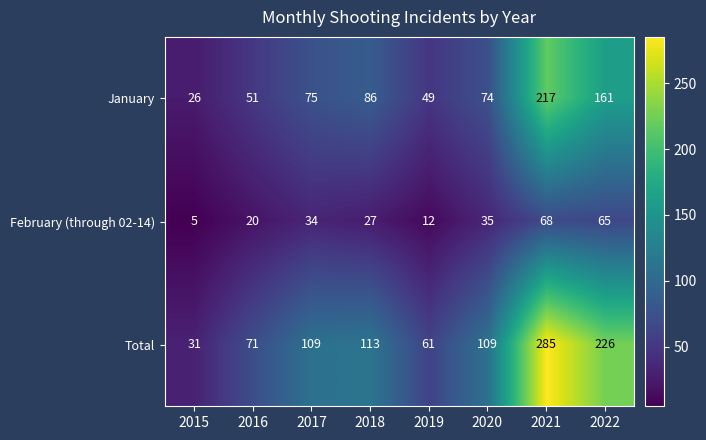

The Total series shows 226 at 2022. True or false?

True